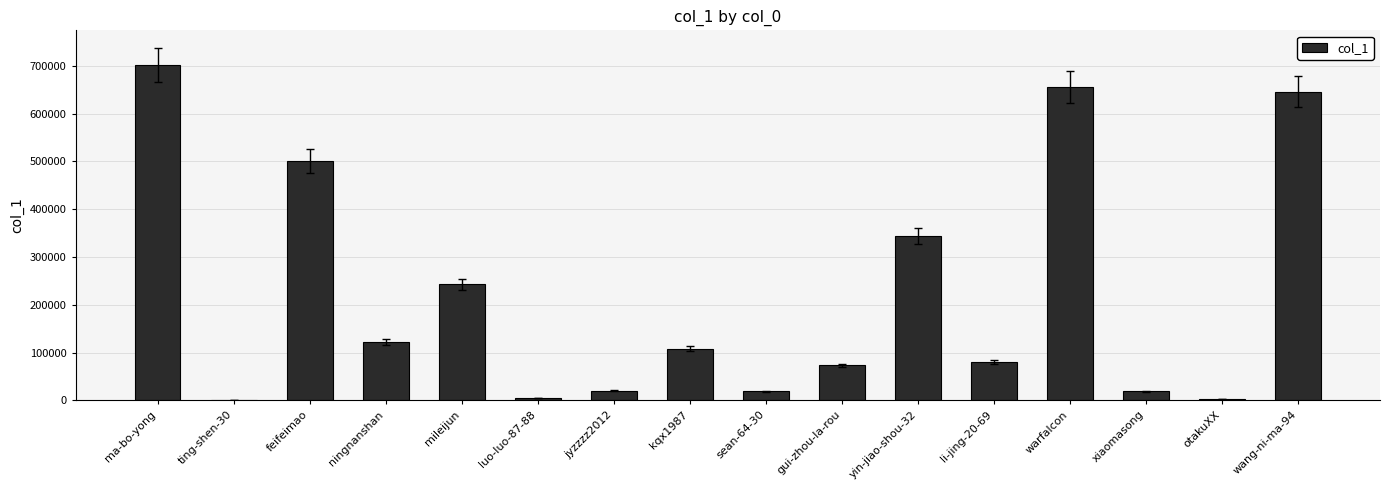

Count the number of categories in the chart.

16